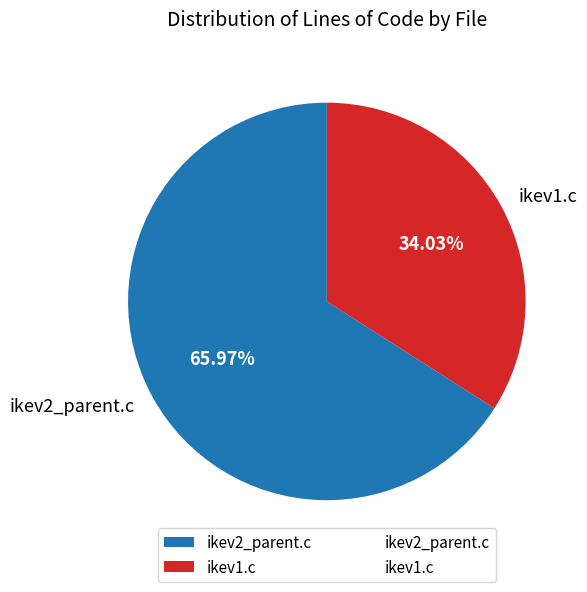

Count the number of slices in the pie.

2